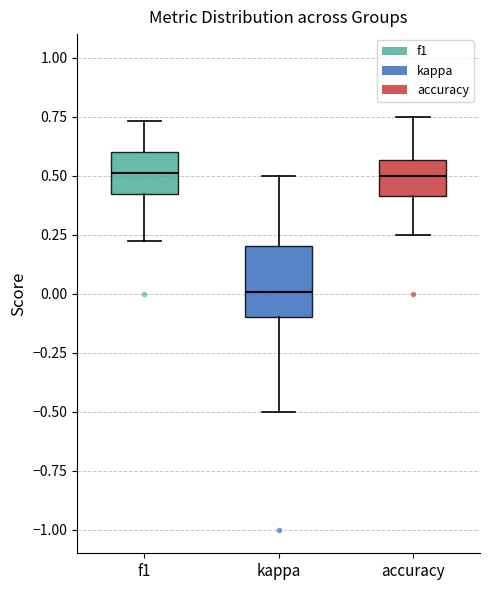

Which box is the tallest, from its lower edge to its upper edge?

kappa